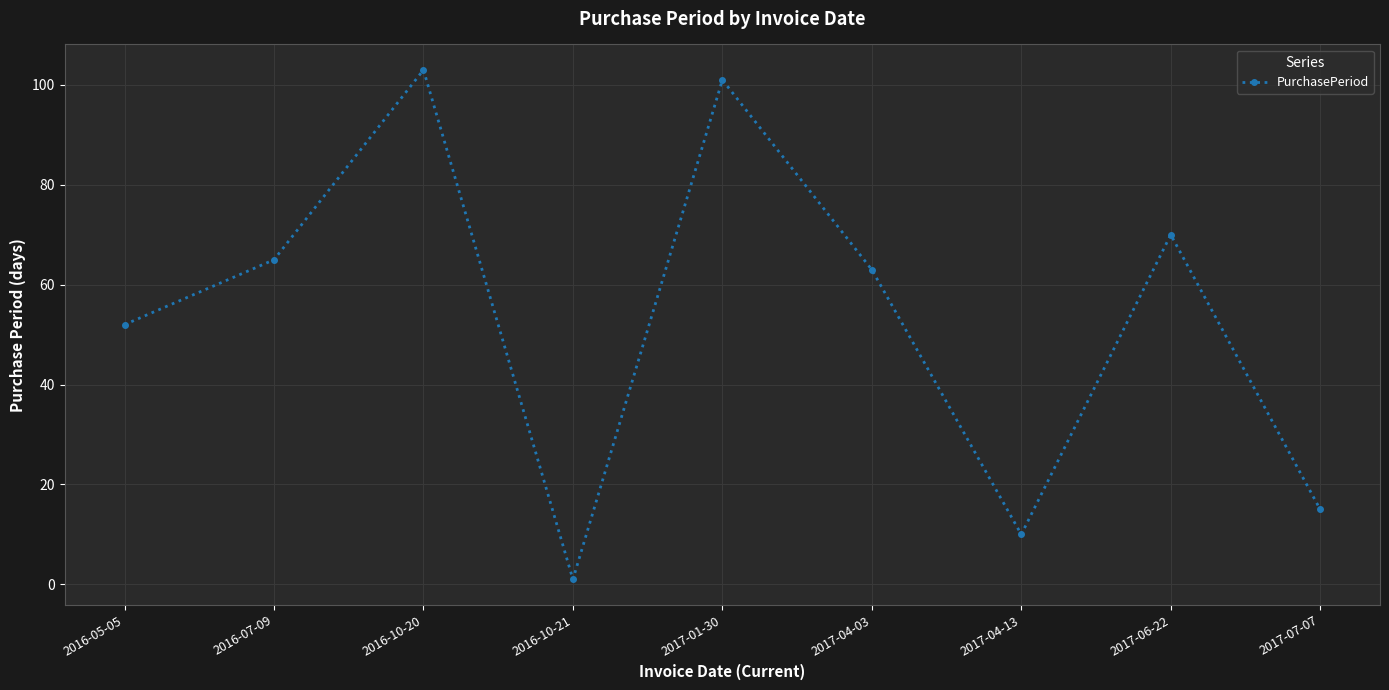

What is the difference between the maximum and minimum values?

102